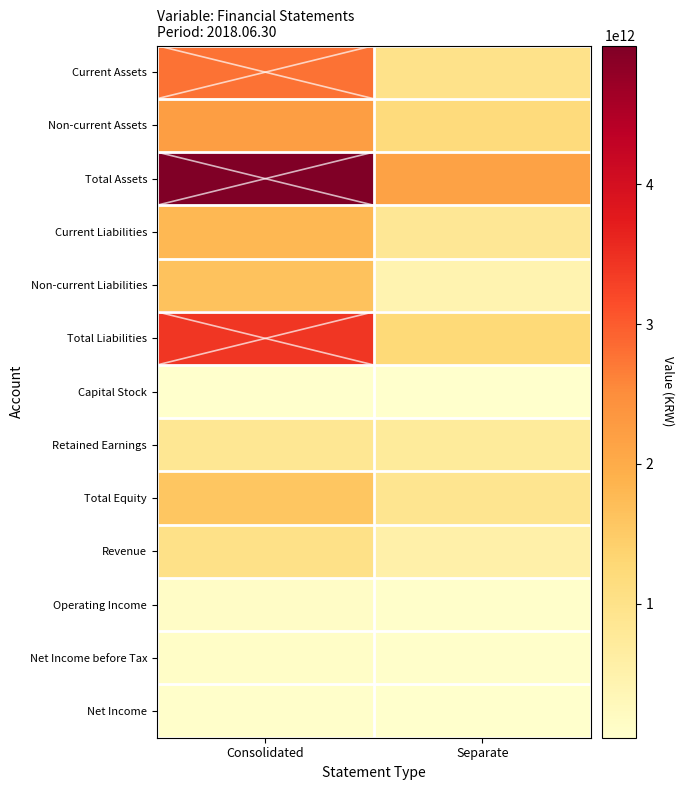

Reading left to right, extract all data points from this chart.

Current Assets: Consolidated=2774133393628	Separate=969094359674
Non-current Assets: Consolidated=2220056181263	Separate=1190216343563
Total Assets: Consolidated=4994189574891	Separate=2159310703237
Current Liabilities: Consolidated=1785902543840	Separate=815642503577
Non-current Liabilities: Consolidated=1637986364882	Separate=442542349232
Total Liabilities: Consolidated=3423888908722	Separate=1258184852809
Capital Stock: Consolidated=39478740000	Separate=39478740000
Retained Earnings: Consolidated=836669791892	Separate=727815318526
Total Equity: Consolidated=1570300666169	Separate=901125850428
Revenue: Consolidated=1026338492307	Separate=528767403243
Operating Income: Consolidated=123282950605	Separate=75941065192
Net Income before Tax: Consolidated=111171251315	Separate=63805149530
Net Income: Consolidated=75517834753	Separate=45951287818